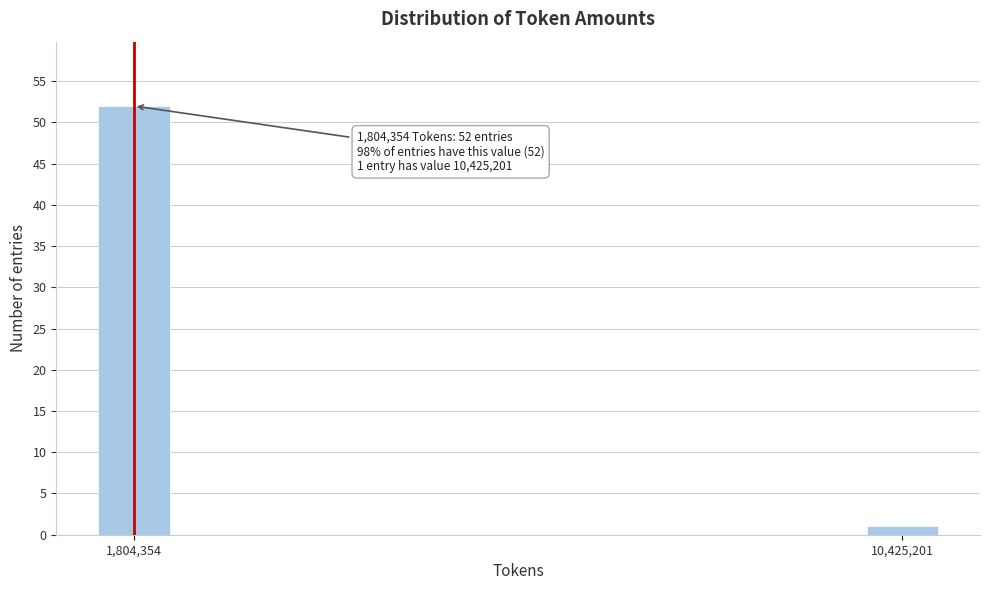

Reading right to left, list all the values displayed in this chart.

1	52